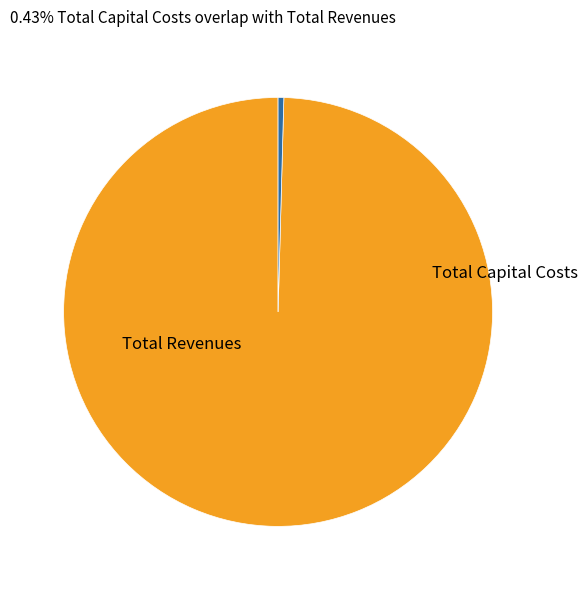

Does any single category account for the majority?

Yes